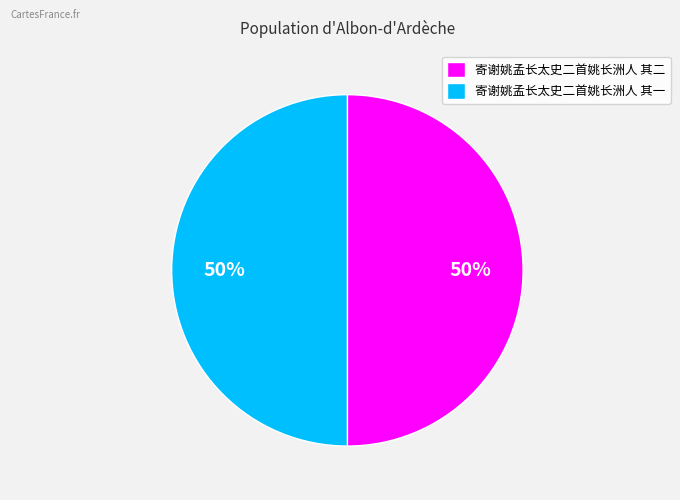

Approximately how many times larger is the value at 寄谢姚孟长太史二首姚长洲人 其一 compared to 寄谢姚孟长太史二首姚长洲人 其二?

1.0